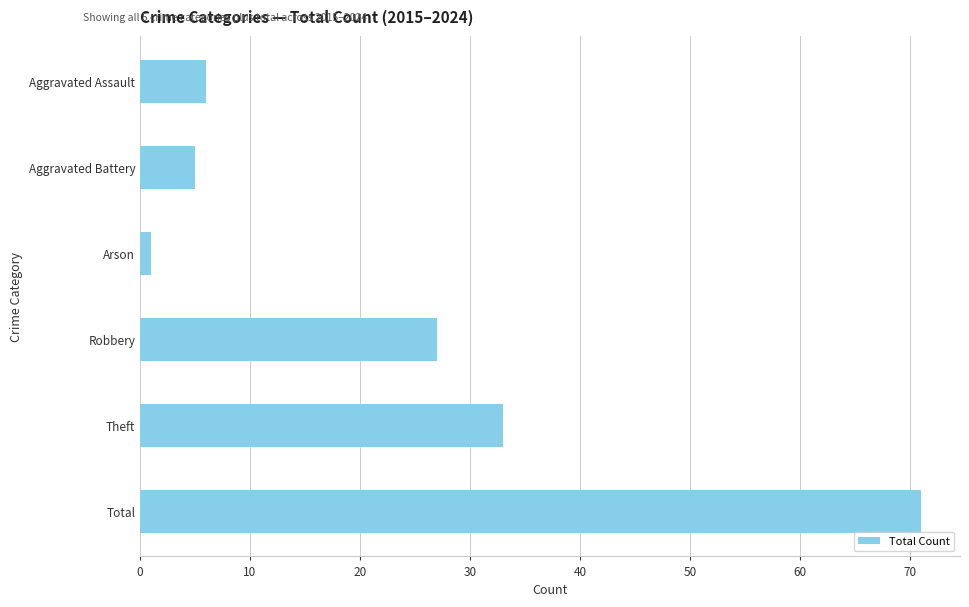

Rank the categories by value from lowest to highest.

Arson, Aggravated Battery, Aggravated Assault, Robbery, Theft, Total